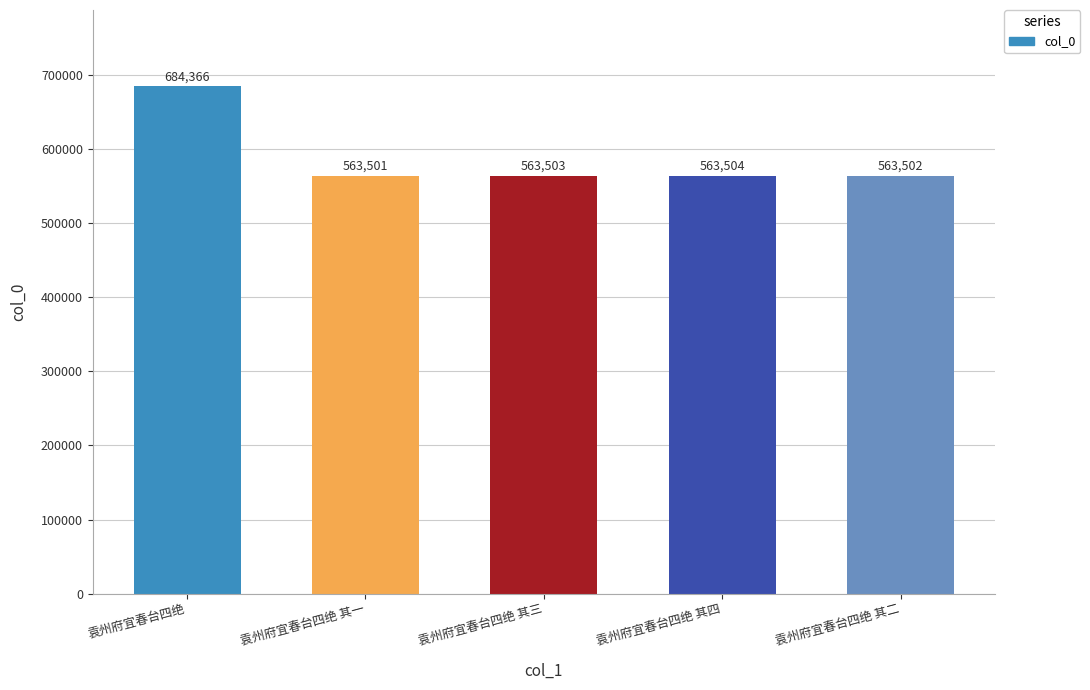

What is the label of the 3rd bar from the right?

袁州府宜春台四绝 其三